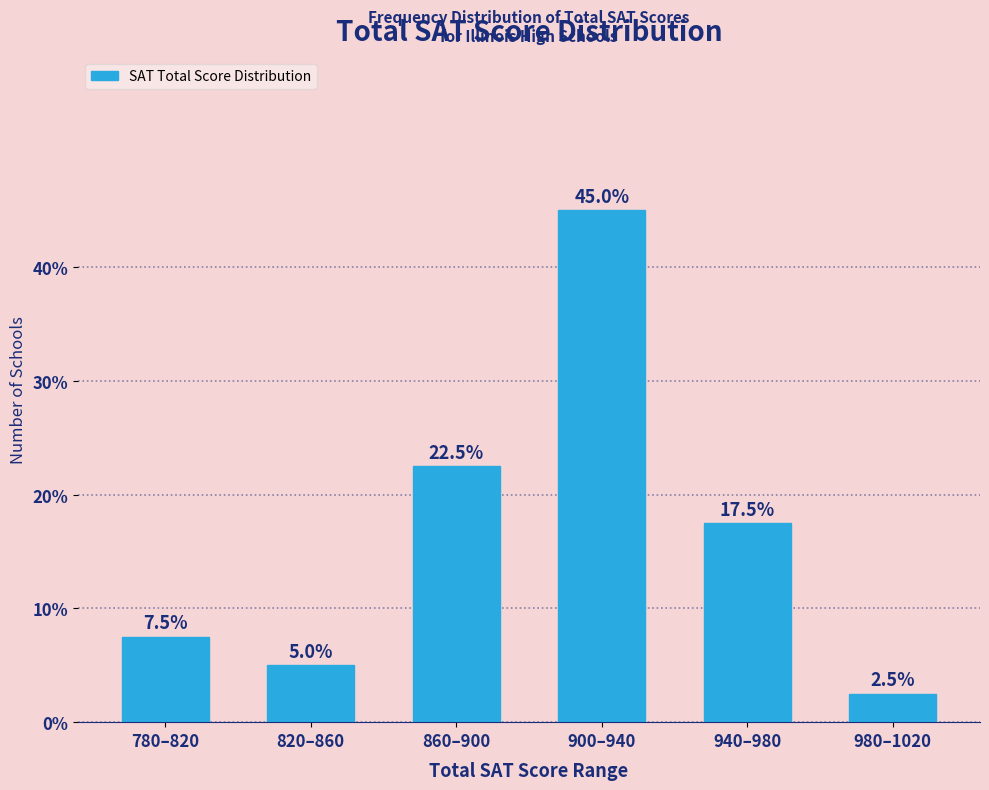

Reading left to right, list all the values displayed in this chart.

780–820=7.5	820–860=5.0	860–900=22.5	900–940=45.0	940–980=17.5	980–1020=2.5